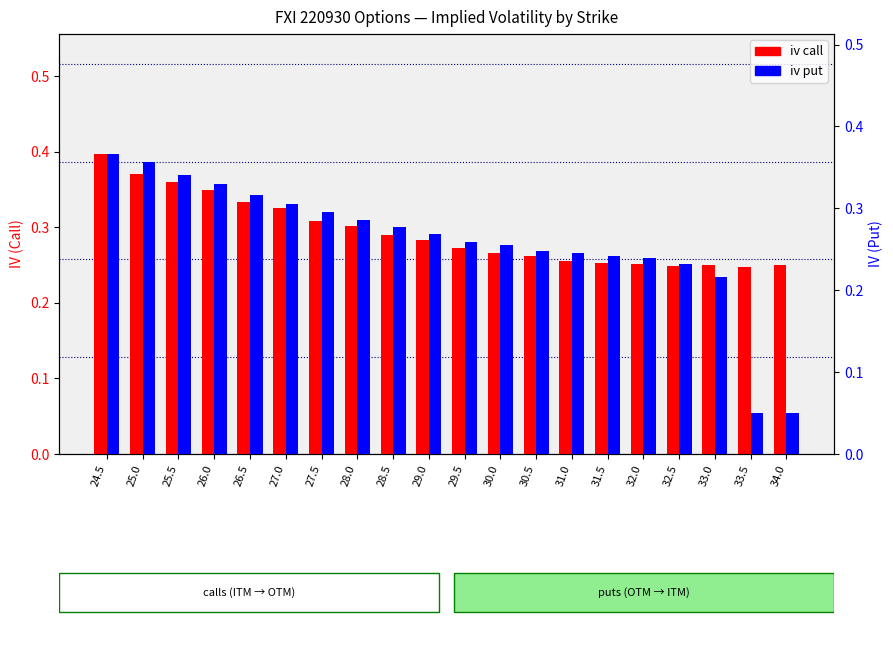

What is the difference between the iv put values at 29.0 and 33.0?

0.1